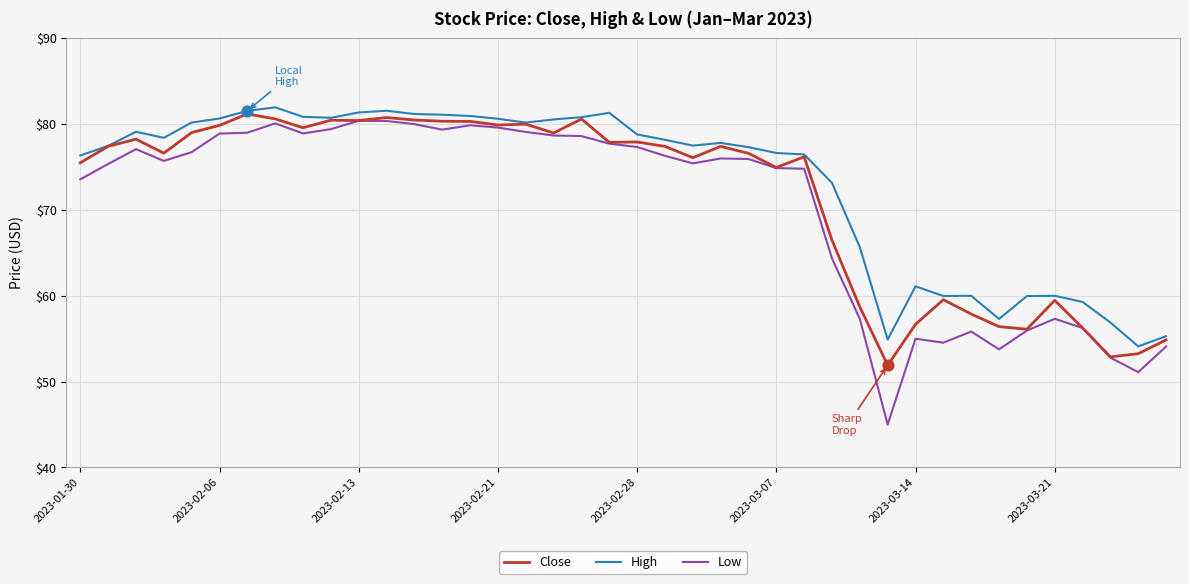

Which series has the largest range (max minus min)?

Low